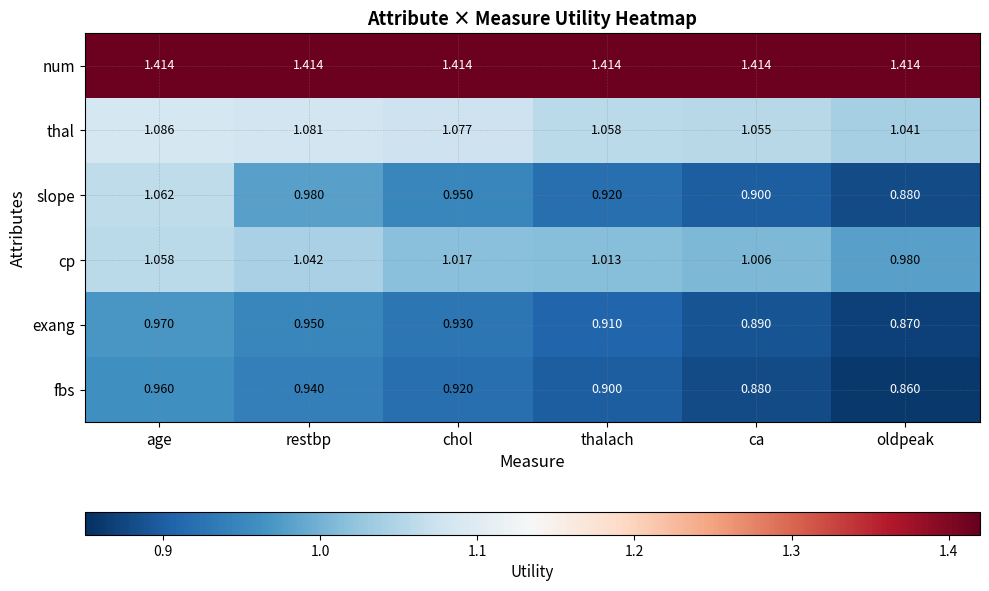

How many distinct data groups are displayed?

6